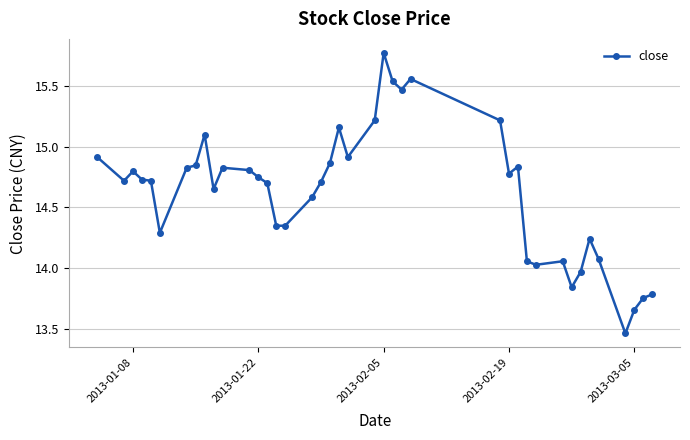

True or false: the data has more than 2 interior local peaks.

True